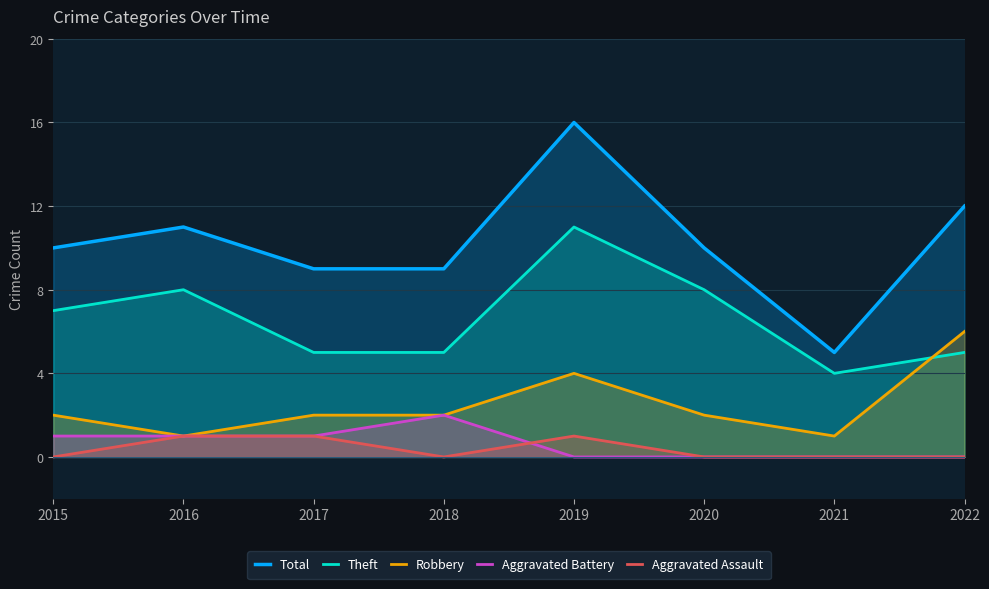

How many lines are shown in the chart?

5